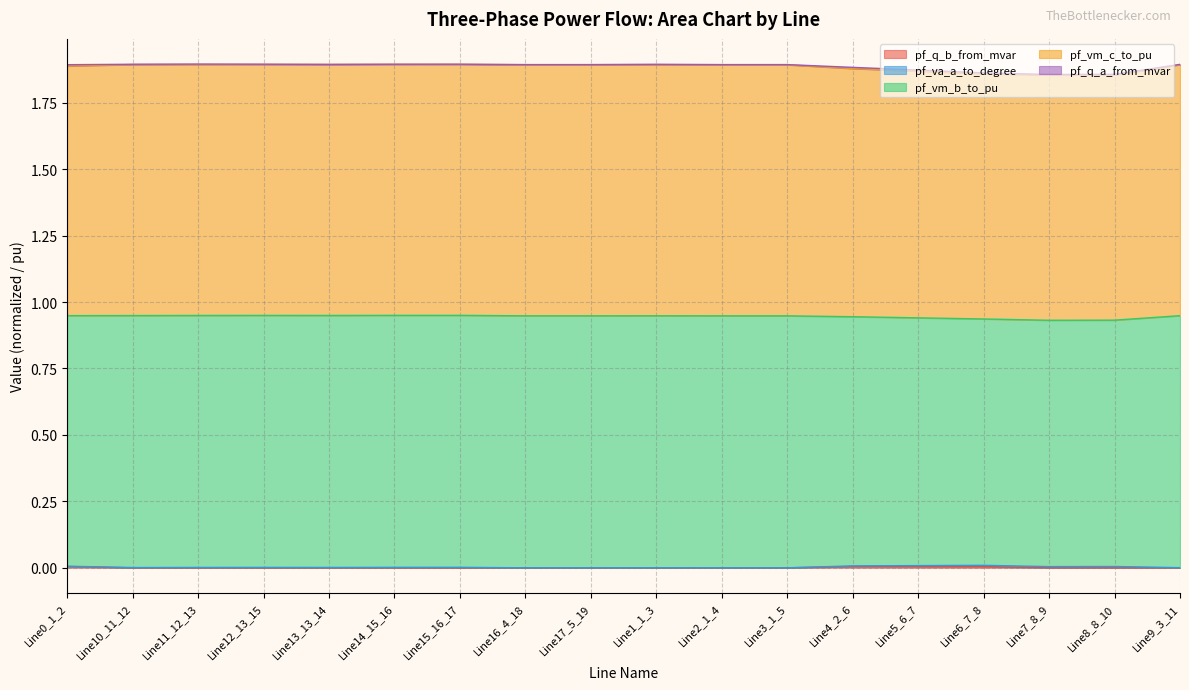

True or false: pf_q_b_from_mvar has a value of 0.0 at Line10_11_12.

False